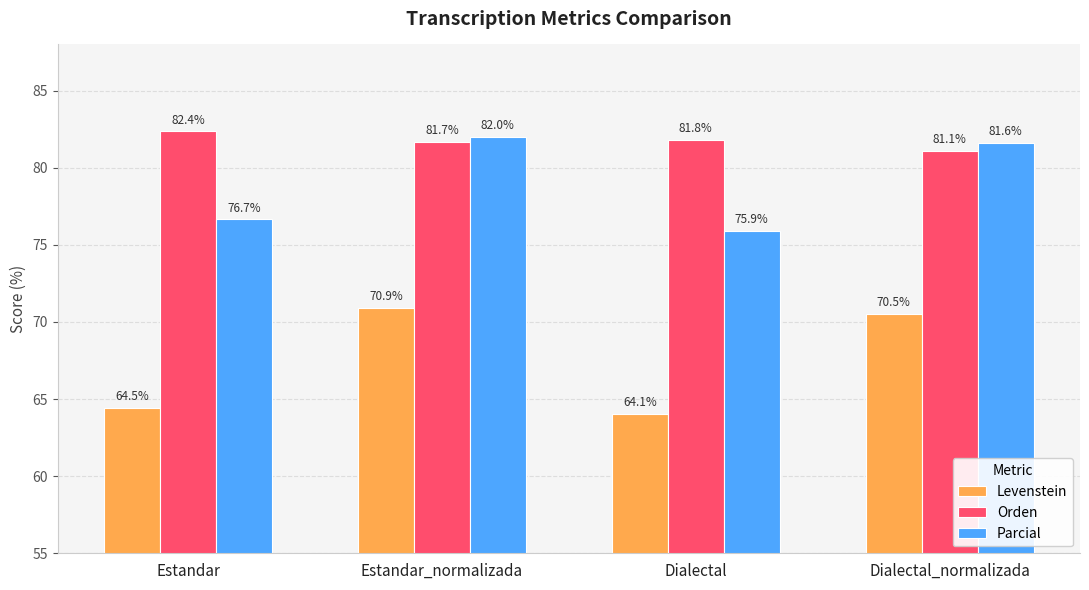

What is the label of the 2nd bar from the left?

Estandar_normalizada